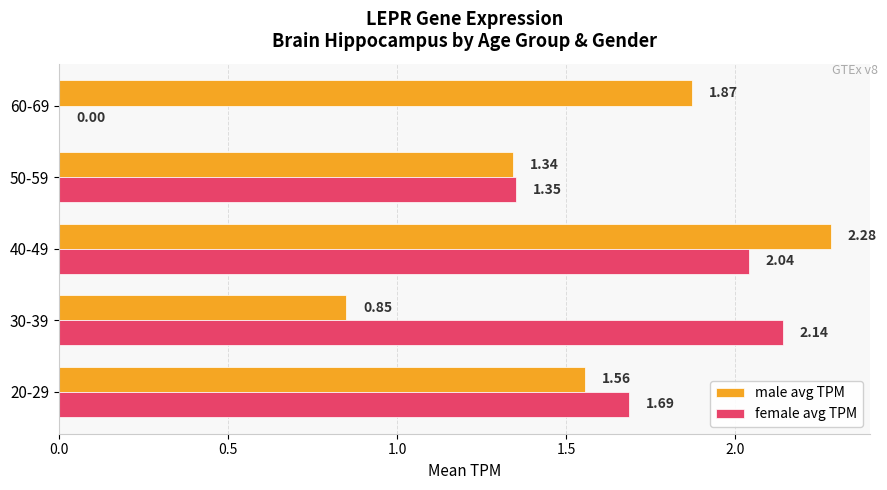

Which series has the largest total across all categories?

male avg TPM